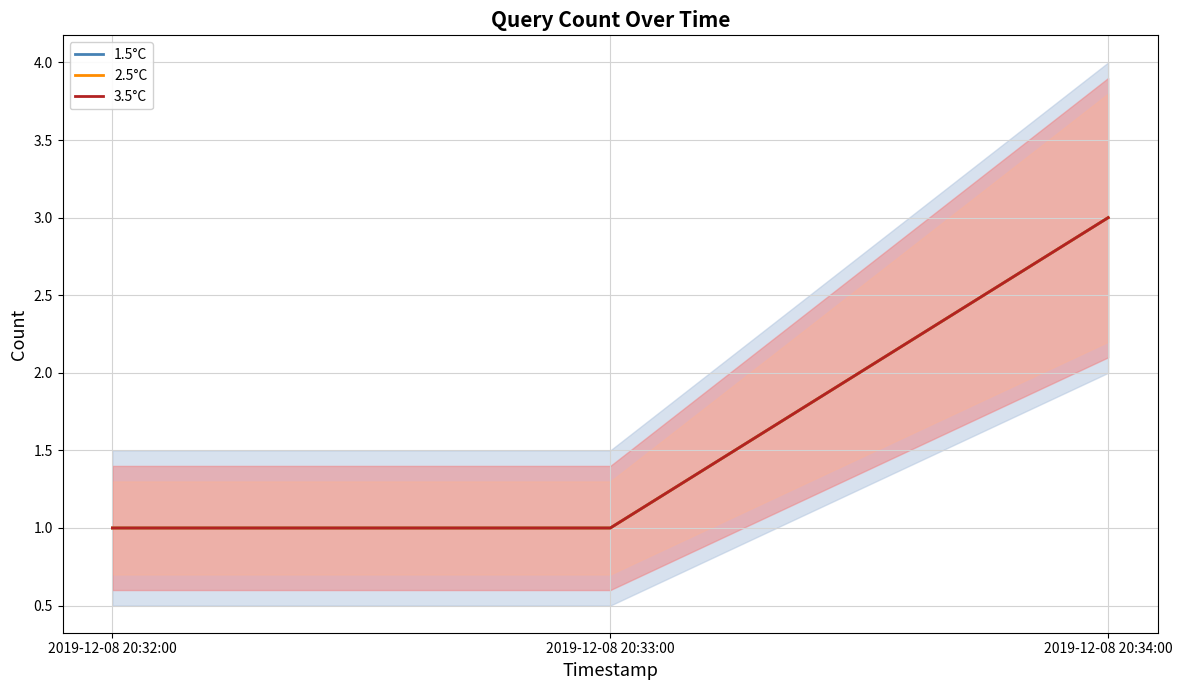

What is the difference between the maximum and minimum values in the 3.5°C series?

2